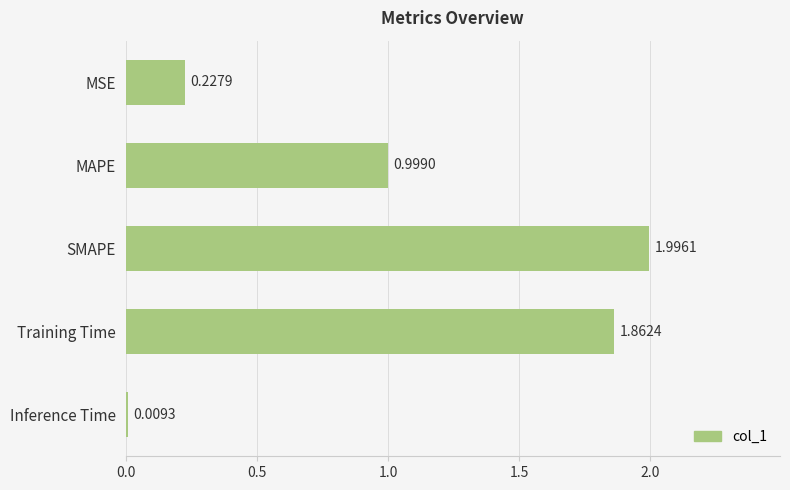

Which has a higher value, MAPE or SMAPE?

SMAPE